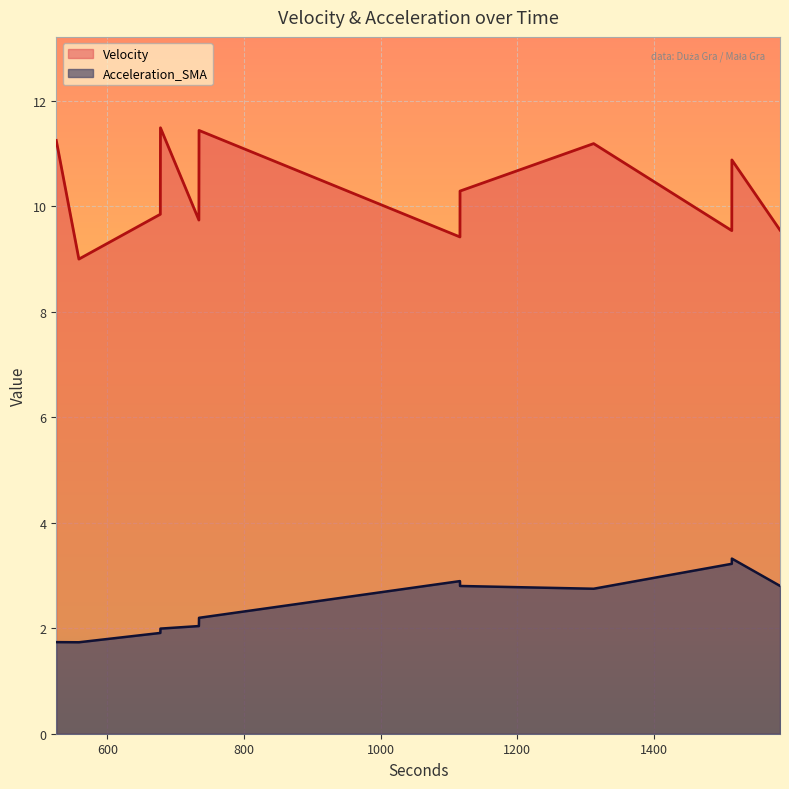

Where is the first local minimum for Acceleration_SMA?

558.1